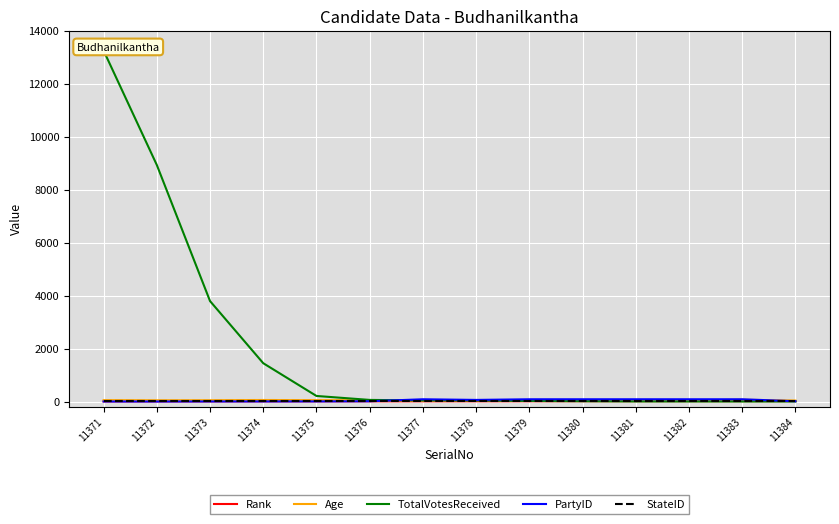

What are all the series names shown in the legend?

Rank, Age, TotalVotesReceived, PartyID, StateID